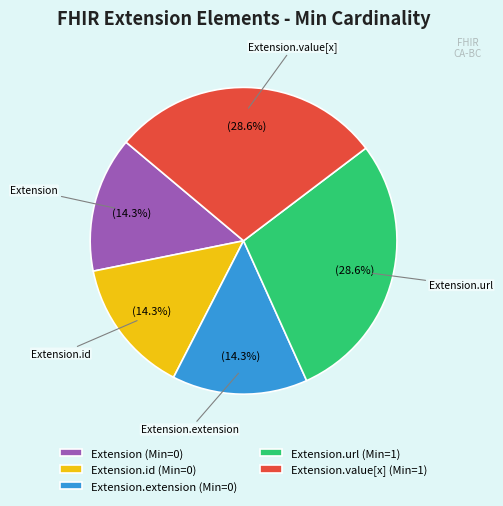

What is the ratio of the value at Extension.url (Min=1) to the value at Extension.id (Min=0)?

2.0